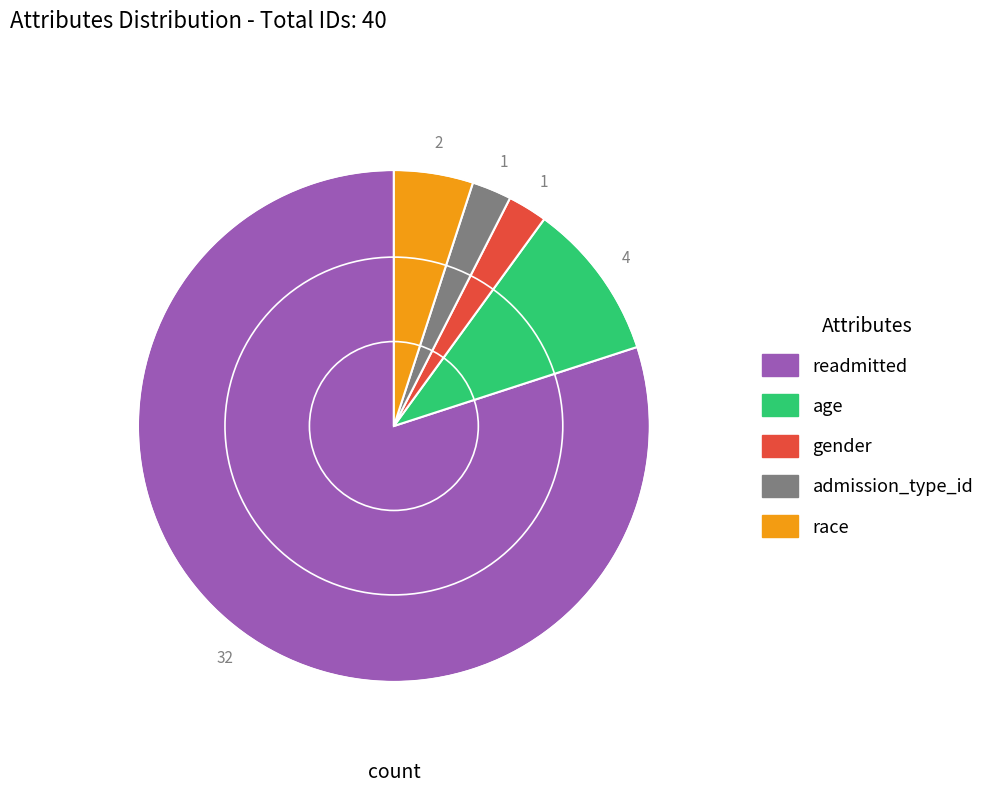

Does gender represent more than half of the total?

No